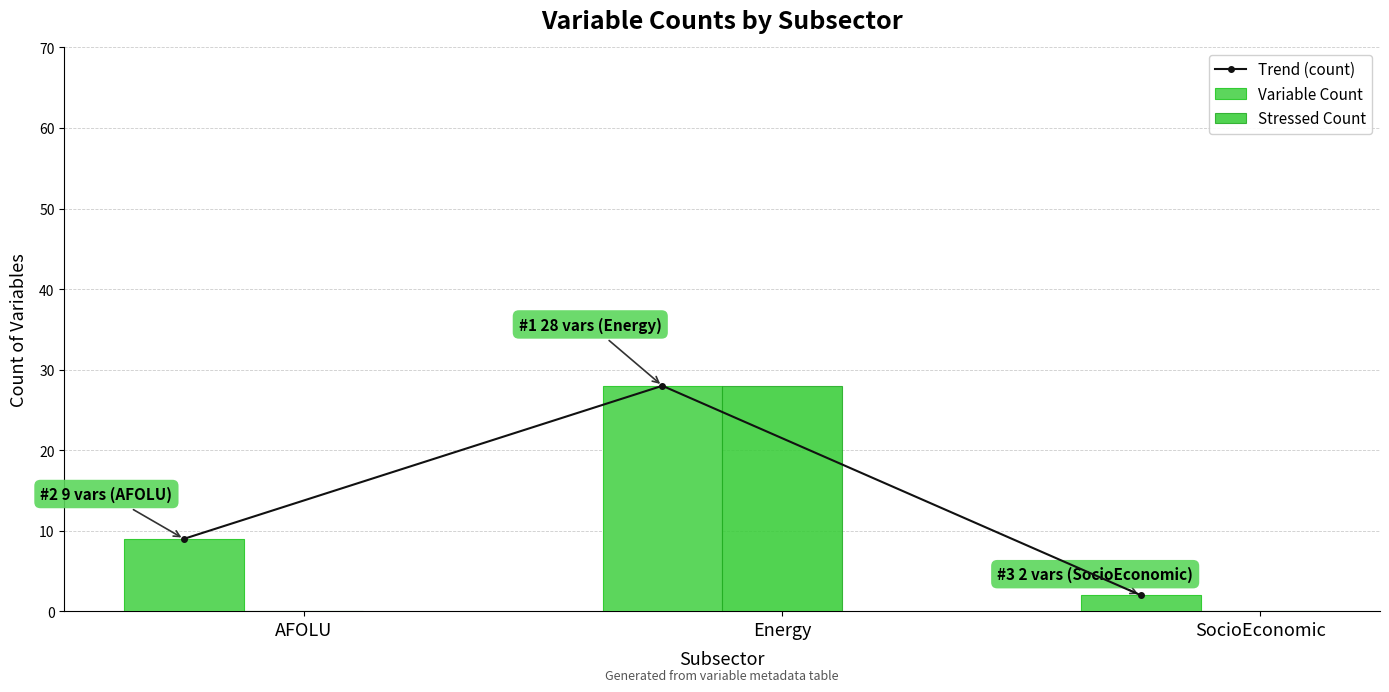

Which label corresponds to the largest value in the chart?

Energy